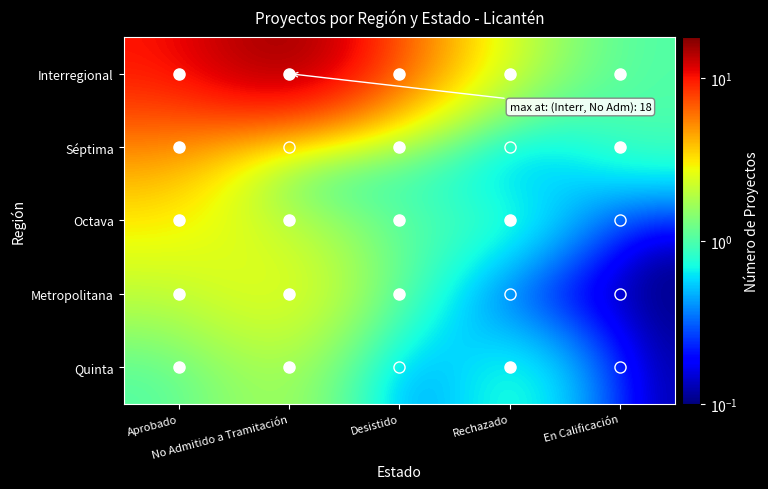

Reading right to left, extract all data points from this chart.

Interregional: En Calificación=1.0	Rechazado=2.0	Desistido=6.0	No Admitido a Tramitación=18.0	Aprobado=10.0
Séptima: En Calificación=1.0	Rechazado=0.1	Desistido=1.0	No Admitido a Tramitación=0.1	Aprobado=5.0
Octava: En Calificación=0.1	Rechazado=1.0	Desistido=1.0	No Admitido a Tramitación=2.0	Aprobado=3.0
Metropolitana: En Calificación=0.1	Rechazado=0.1	Desistido=1.0	No Admitido a Tramitación=3.0	Aprobado=2.0
Quinta: En Calificación=0.1	Rechazado=1.0	Desistido=0.1	No Admitido a Tramitación=2.0	Aprobado=1.0